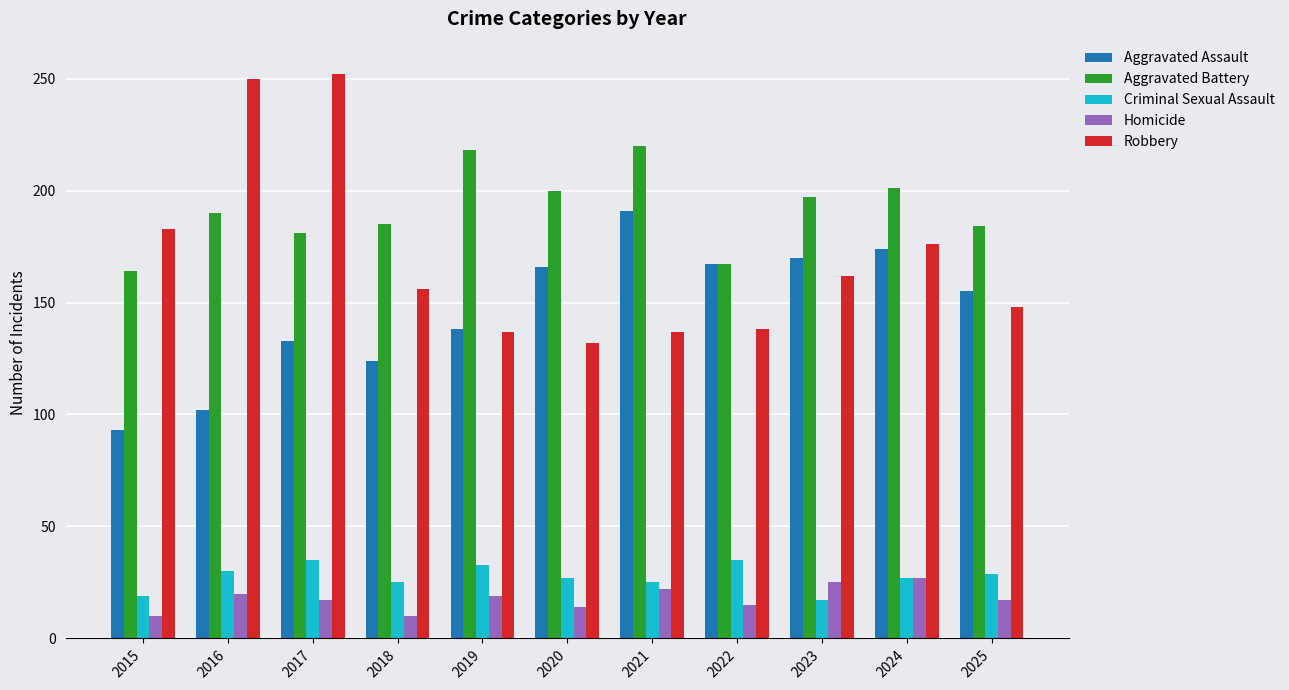

What is the minimum value for Homicide?

10